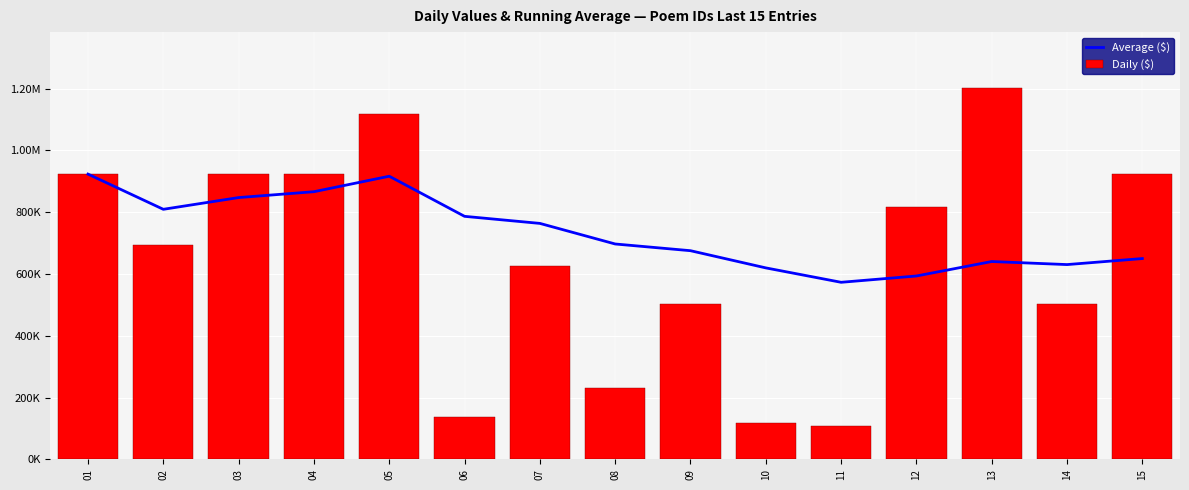

What is the difference between the maximum and minimum values in the Average ($) series?

350381.4